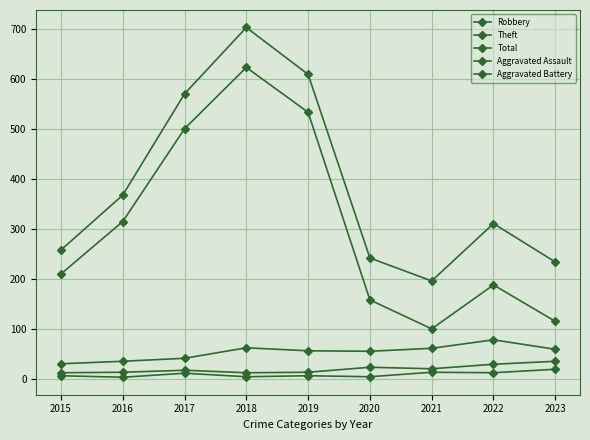

Which has a higher value, 2020 or 2019?

2019